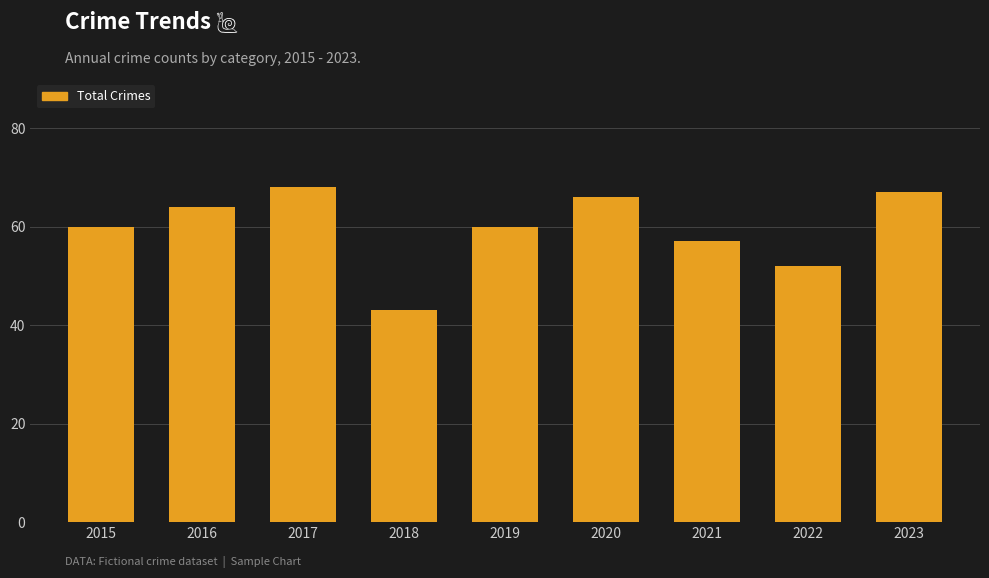

What is the average value?

60